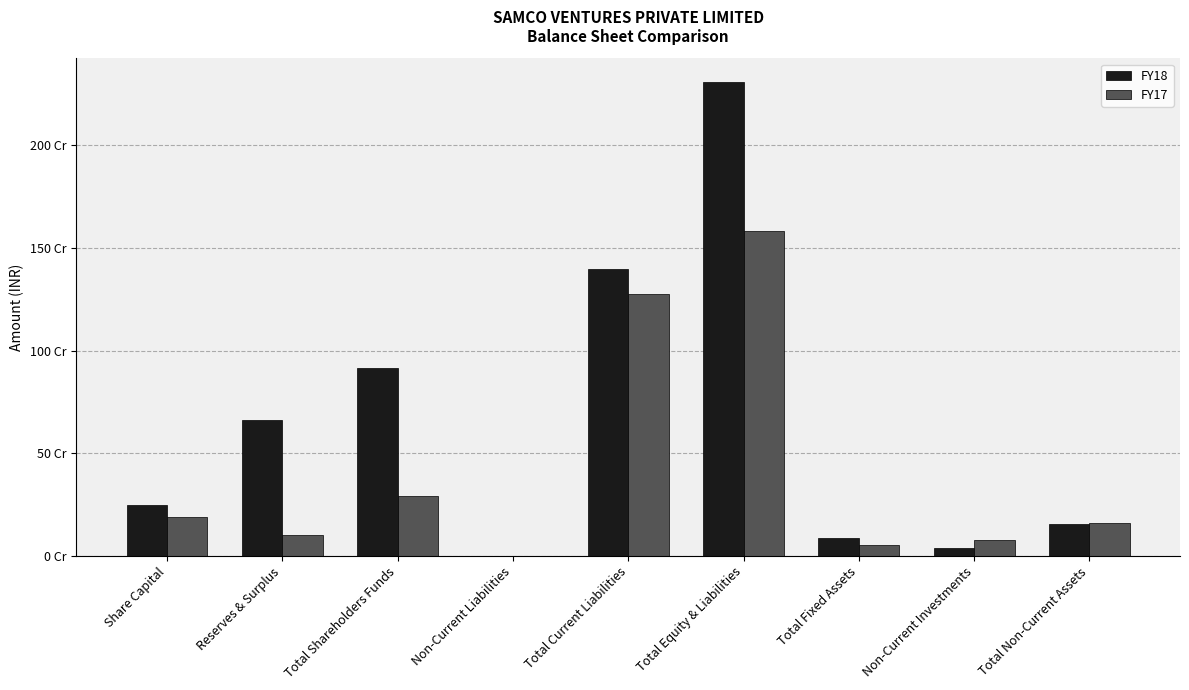

What are all the series names shown in the legend?

FY18, FY17